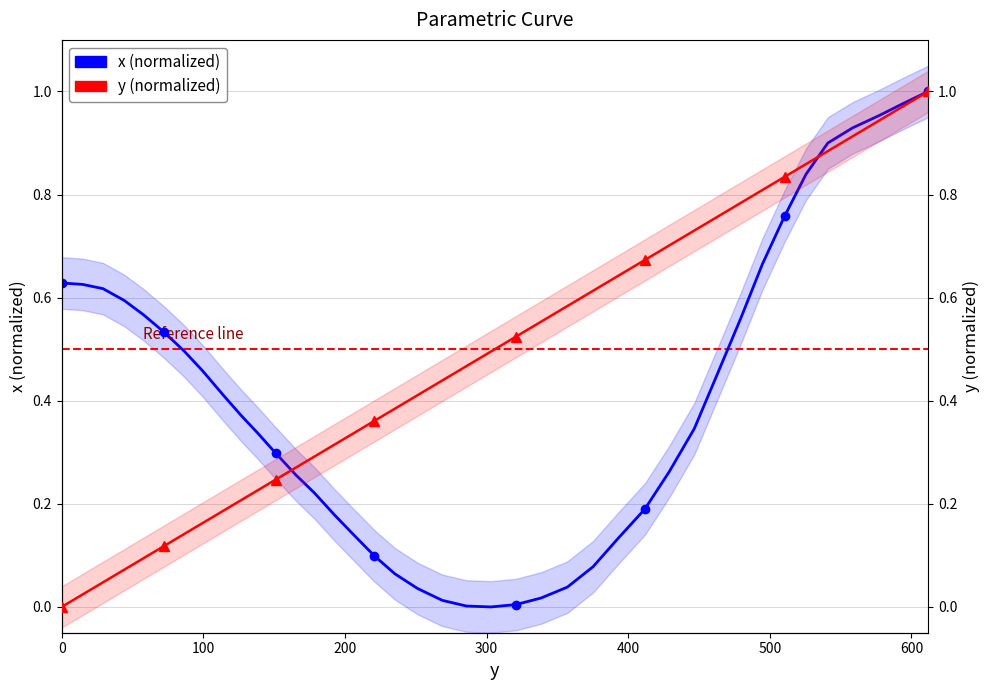

The y (normalized) series shows 0.2 at 600. True or false?

False